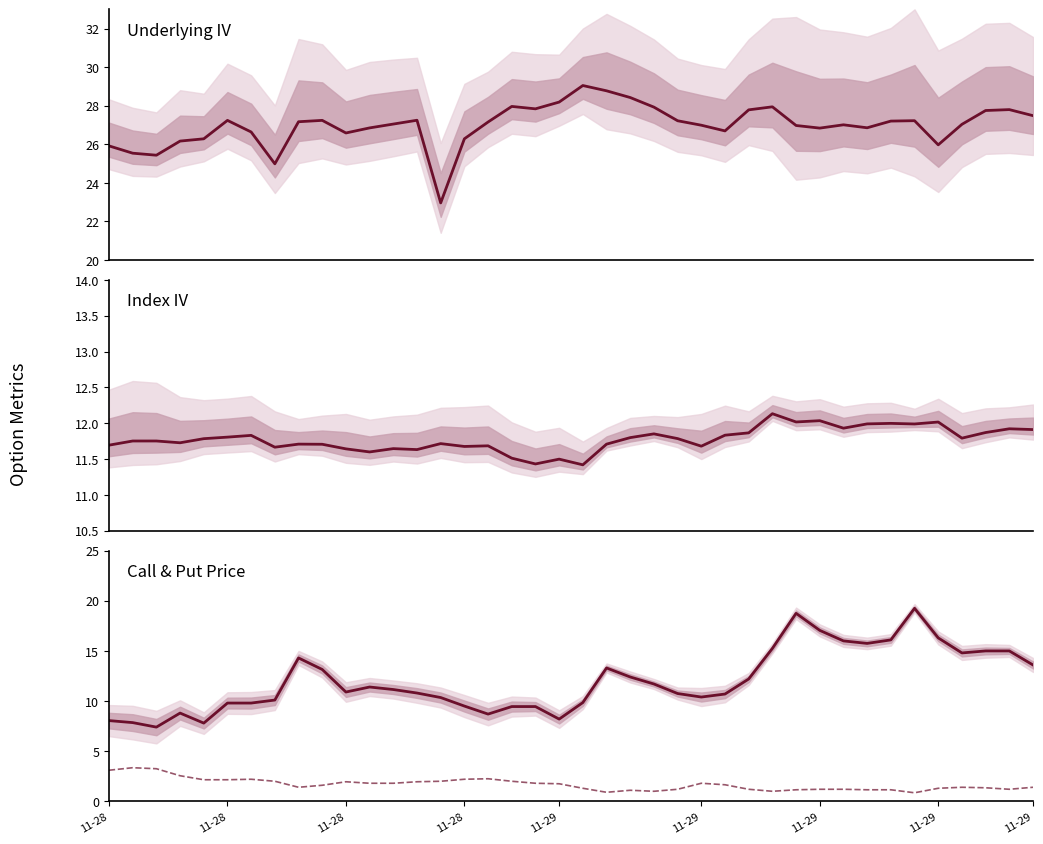

Which series ends up on top after the final intersection of Call Price and Index IV?

Call Price